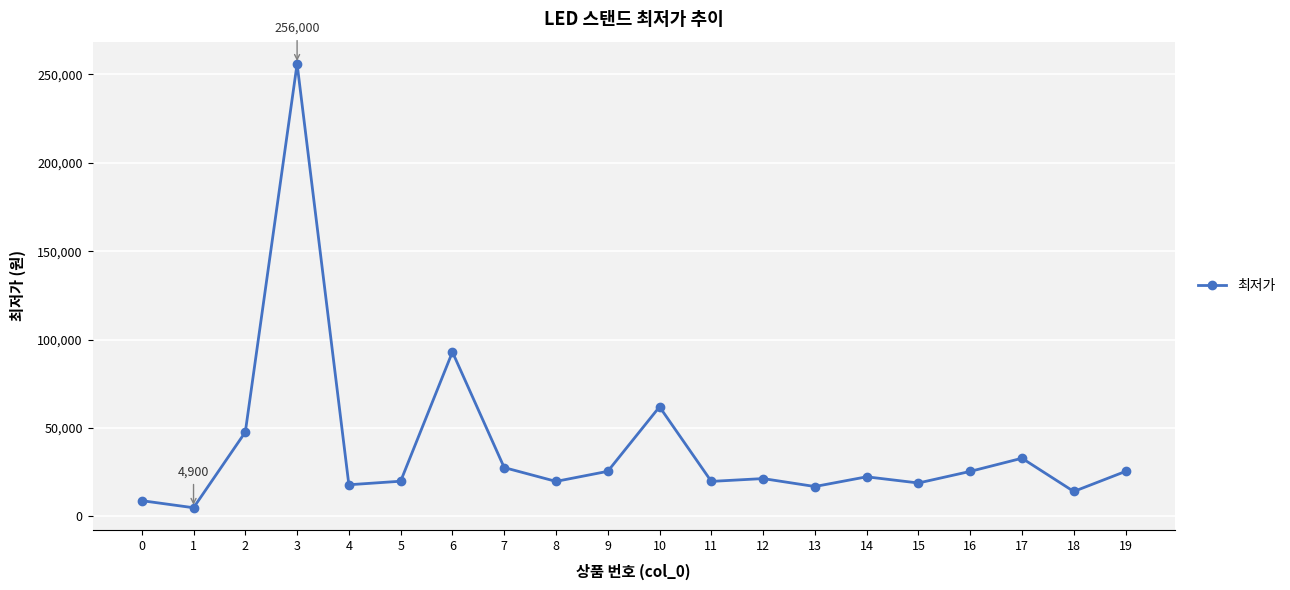

What is the smallest value displayed?

4900